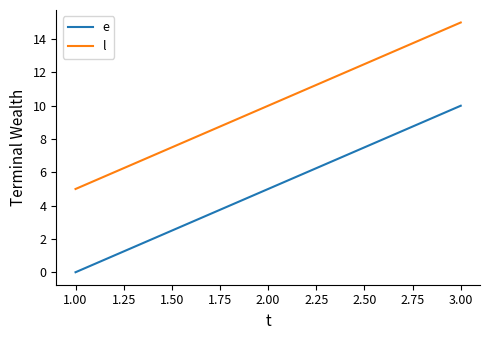

Is this an area chart (filled region under the line)?

No